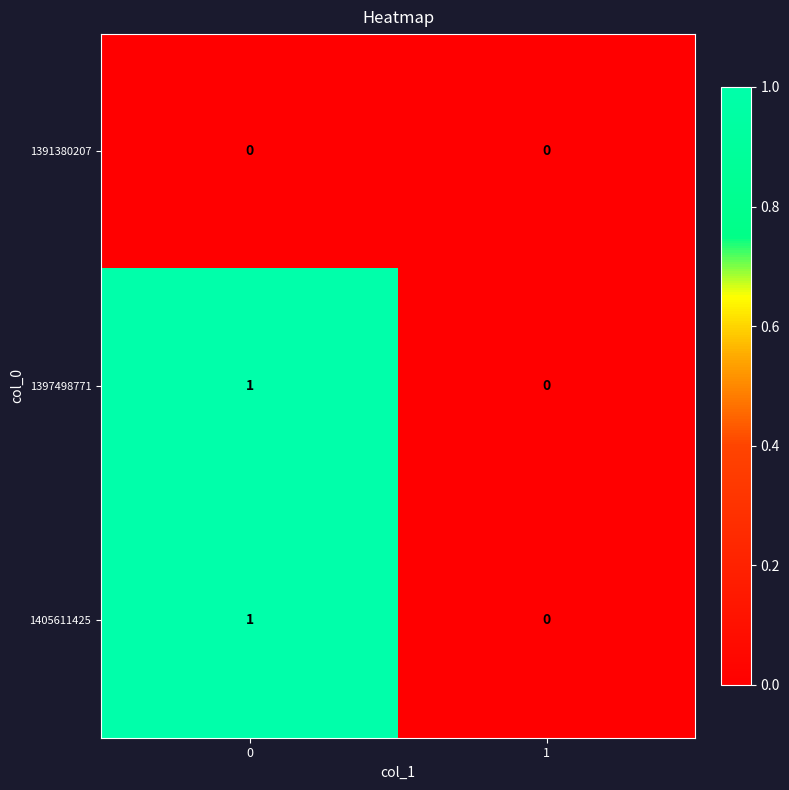

List the labels in order of 1397498771 value, smallest first.

1, 0